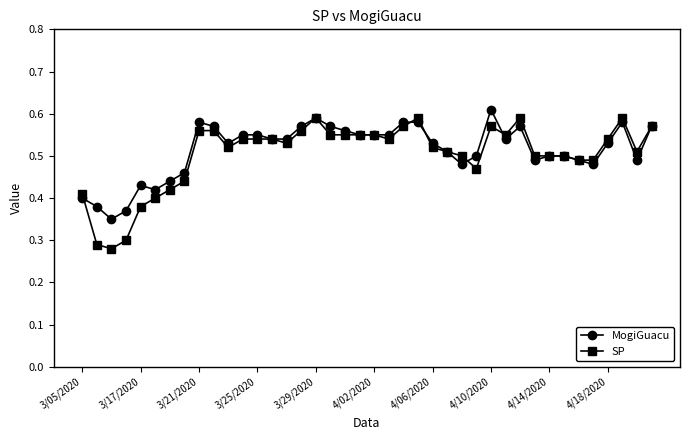

True or false: MogiGuacu has more than 2 interior local peaks.

True